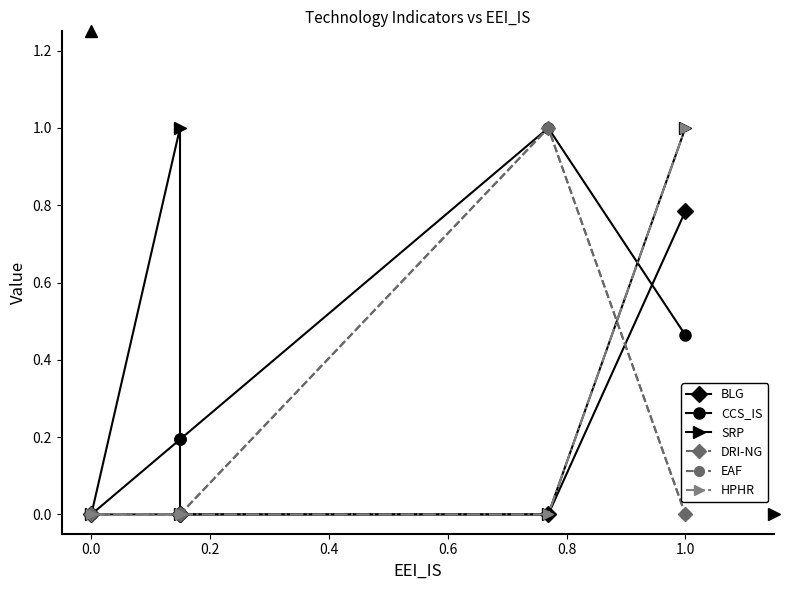

Which series has the largest range (max minus min)?

CCS_IS